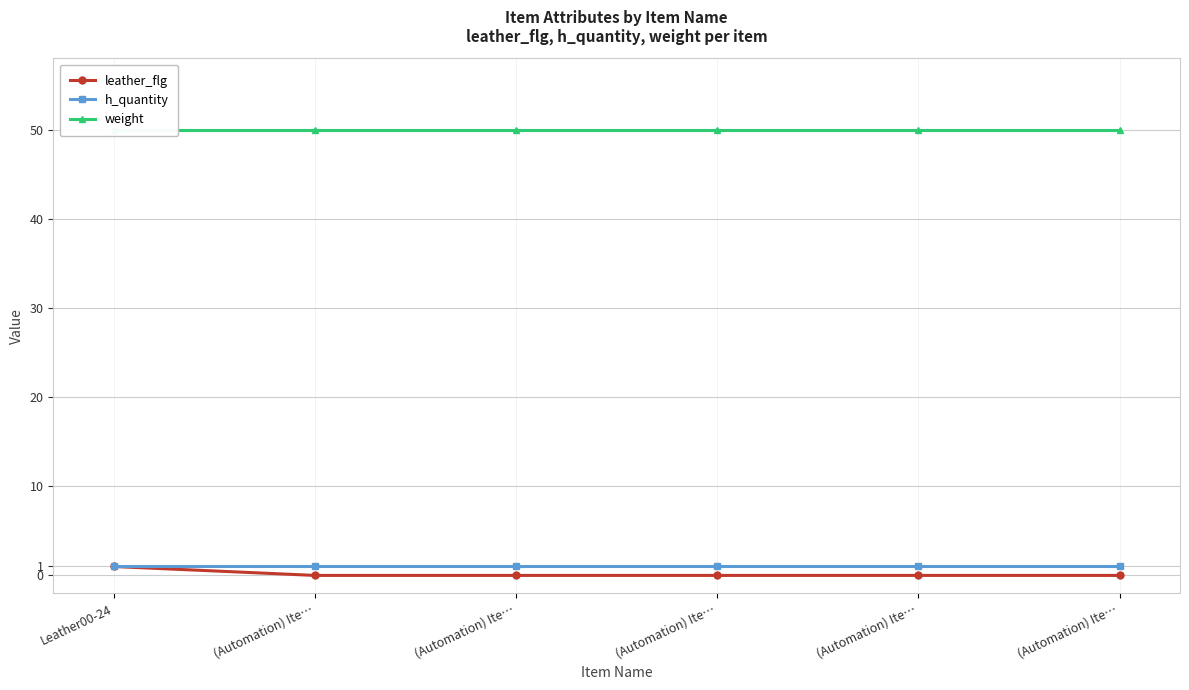

Is the value of leather_flg at Leather00-24 greater than the value of weight at (Automation) Ite…?

No